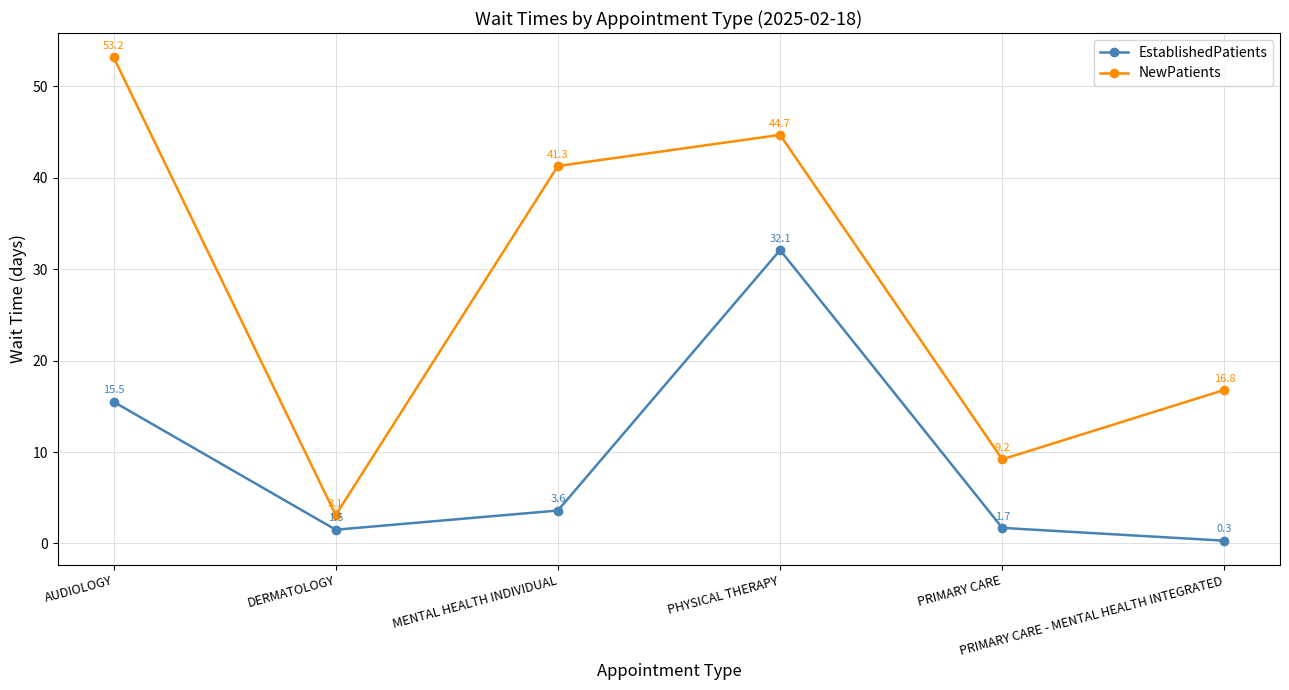

How many values in the NewPatients series exceed 41?

3